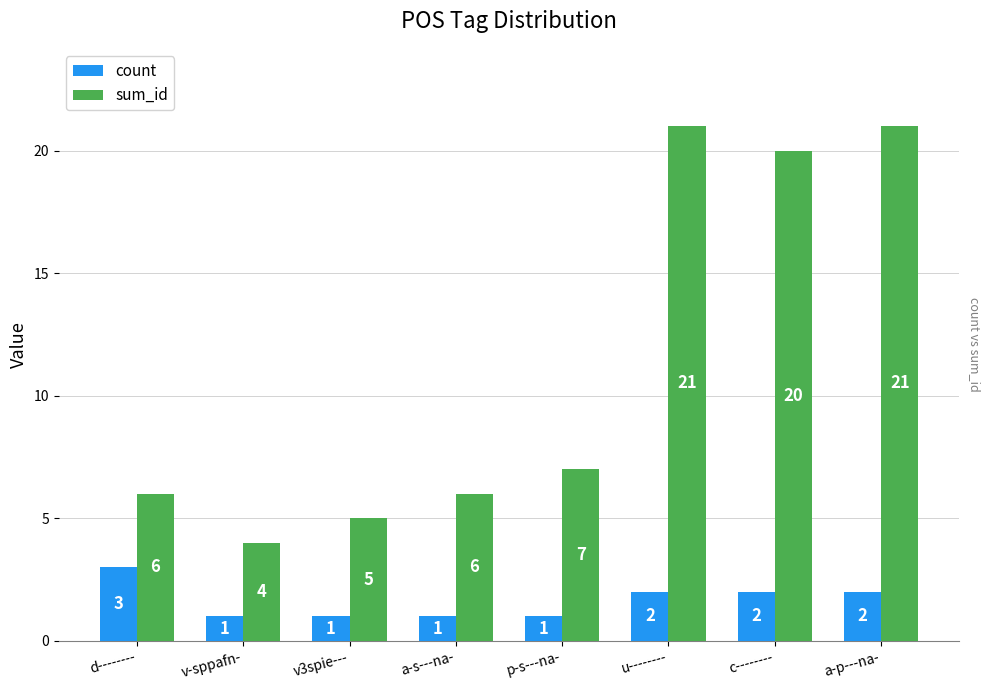

What is the maximum value for sum_id?

21